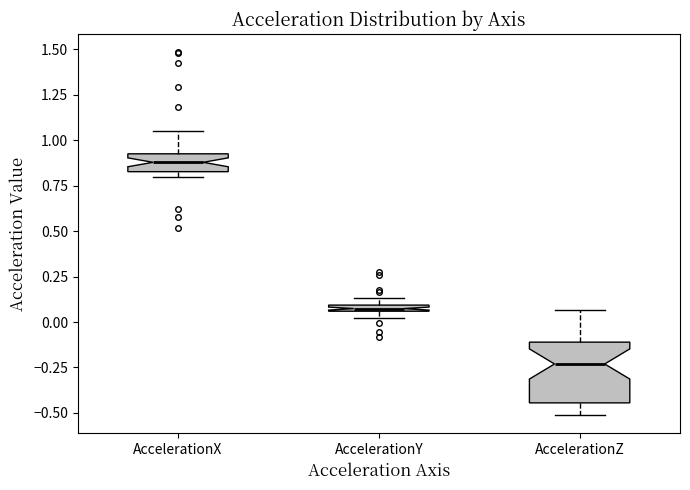

Which box is the tallest, from its lower edge to its upper edge?

AccelerationZ